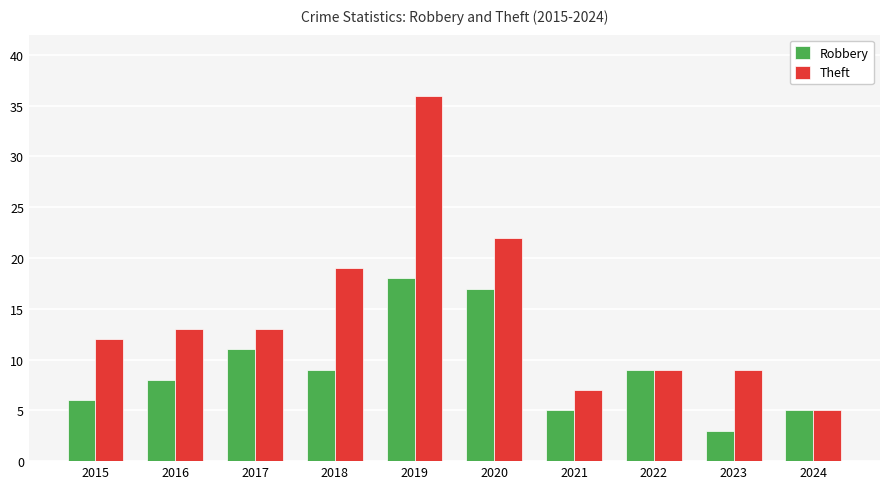

What is the spread (max minus min) of values at 2021?

2